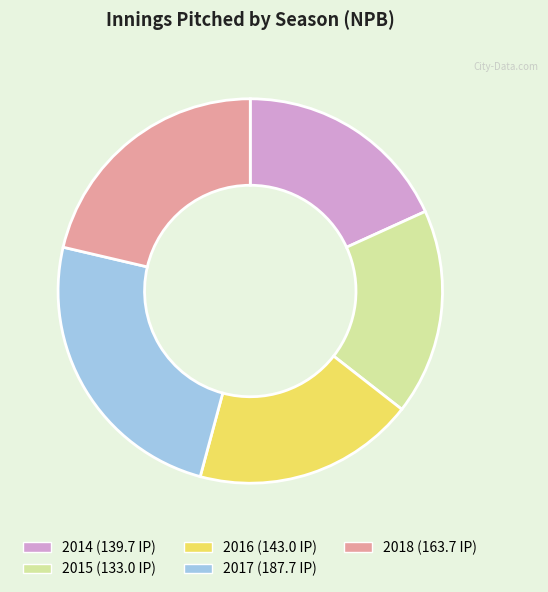

Does any single category account for the majority?

No